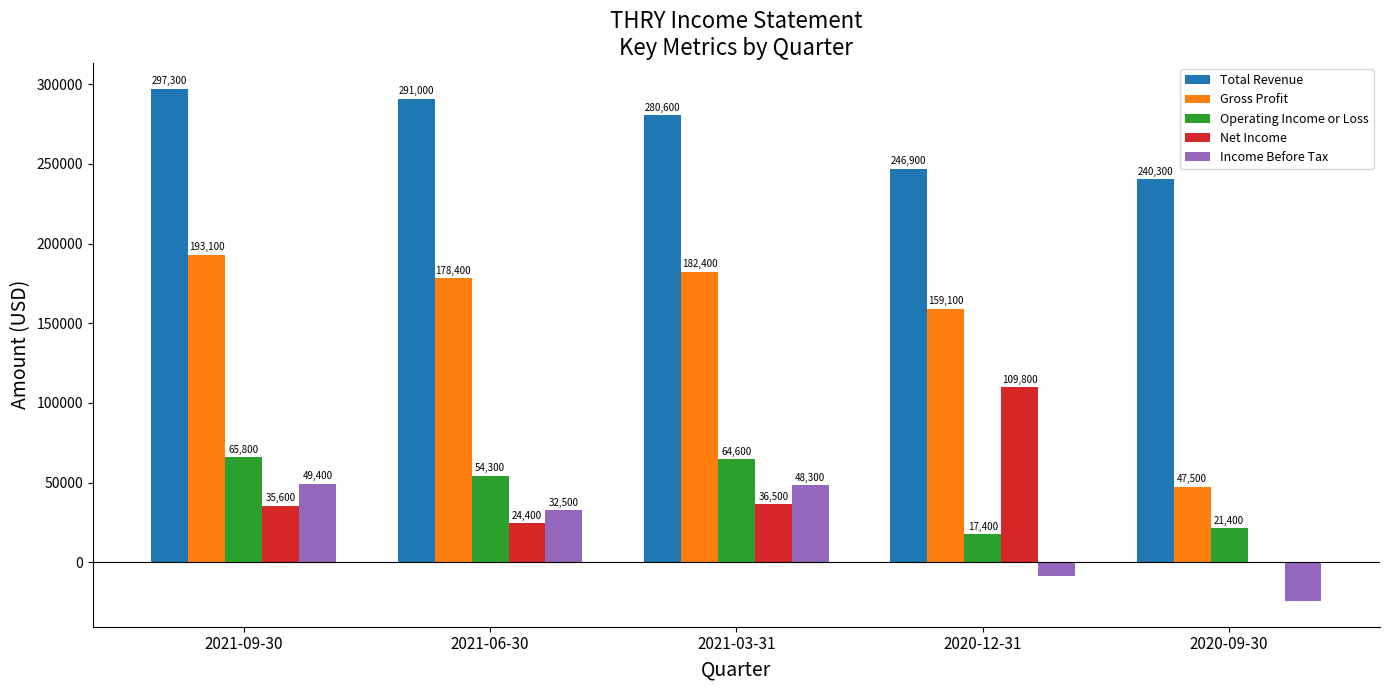

Is the value of Operating Income or Loss at 2021-06-30 greater than the value of Net Income at 2021-09-30?

Yes